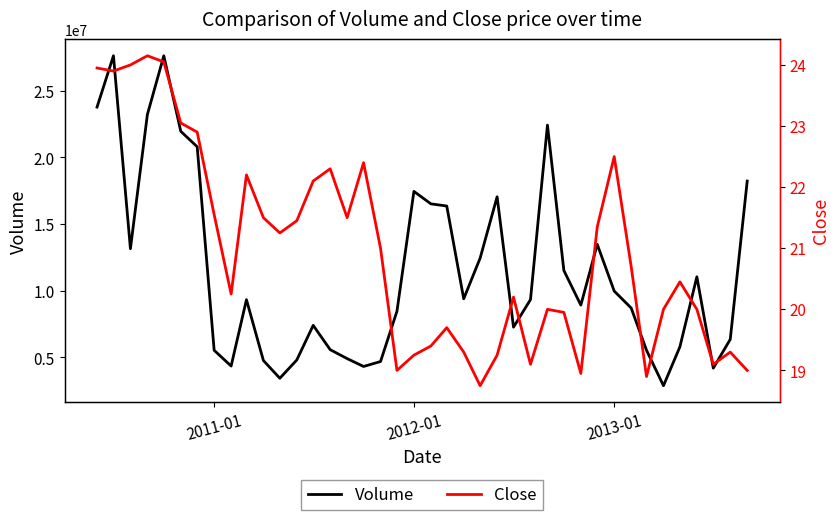

True or false: Close and Volume cross at least once.

False